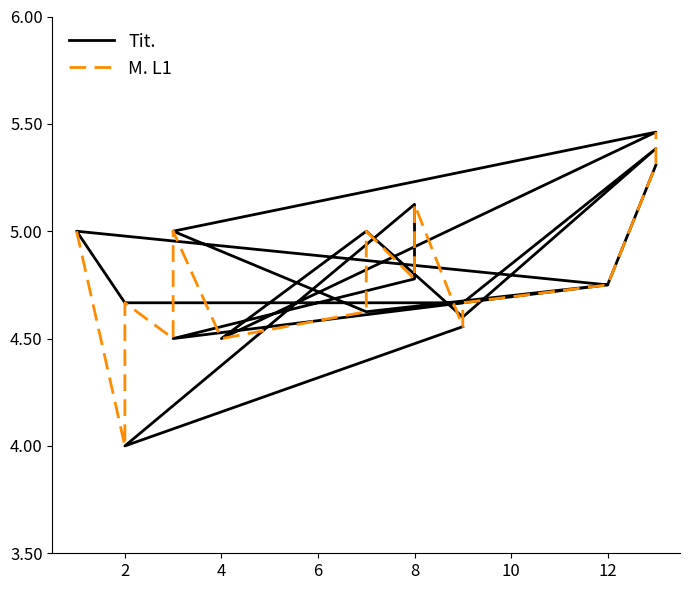

Which series changed the most between 0 and 2?

M. L1